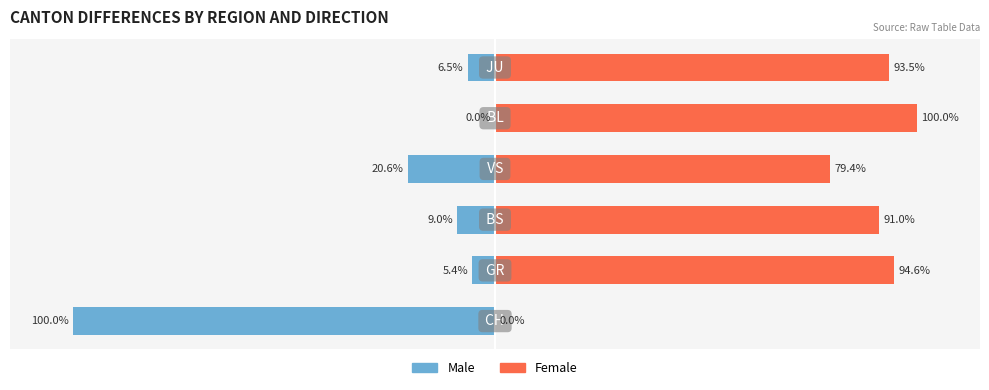

Where is Female nearest to the value 50?

3